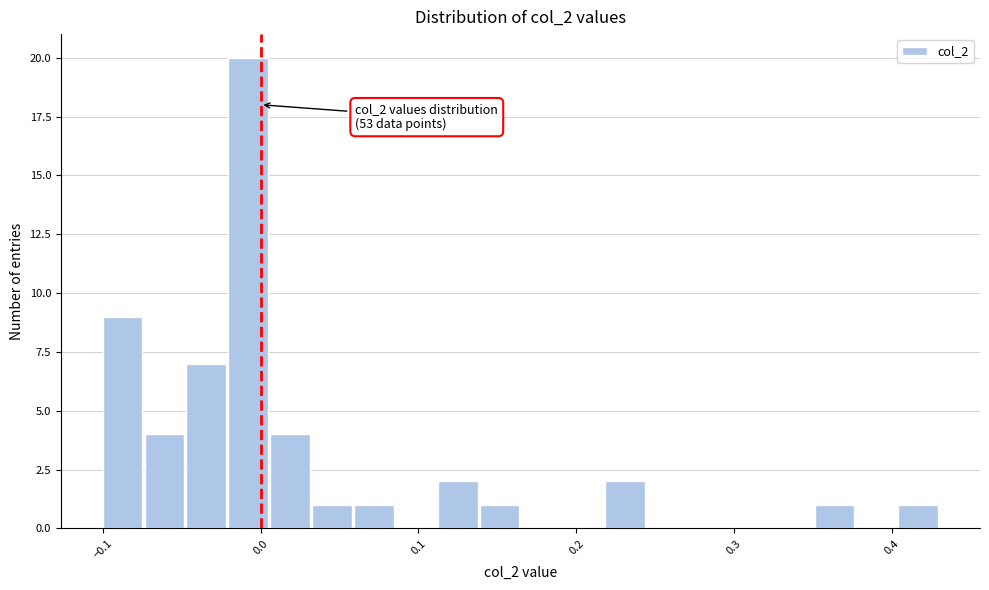

Read against the x-axis, roughly where is the centre of the tallest bar?

-0.01